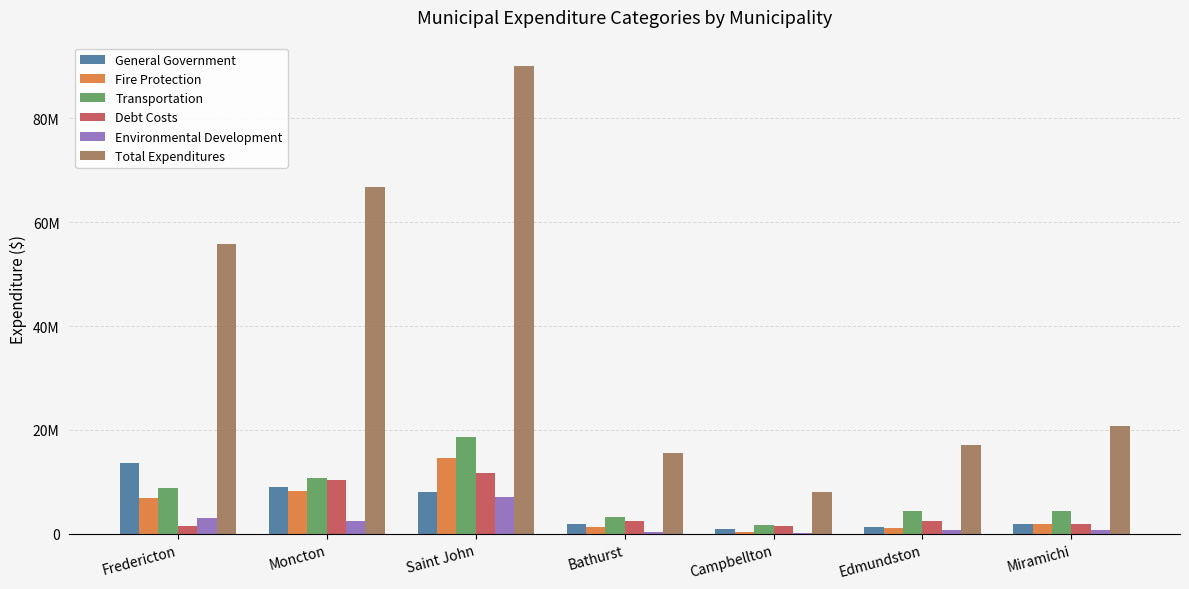

What are all the series names shown in the legend?

General Government, Fire Protection, Transportation, Debt Costs, Environmental Development, Total Expenditures